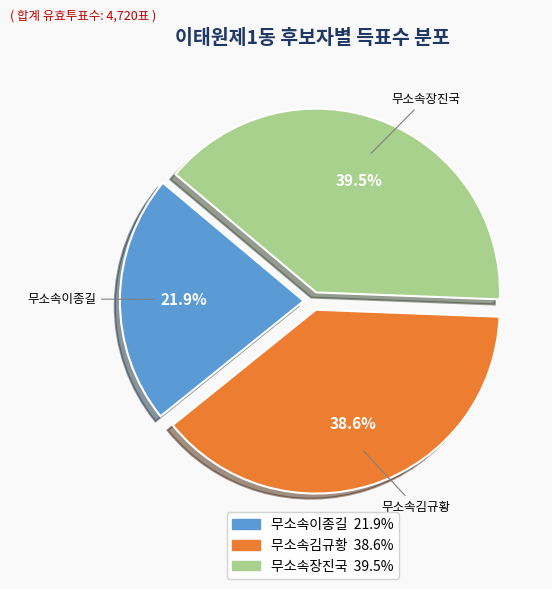

Approximately how many times larger is the value at 무소속장진국 compared to 무소속김규황?

1.0